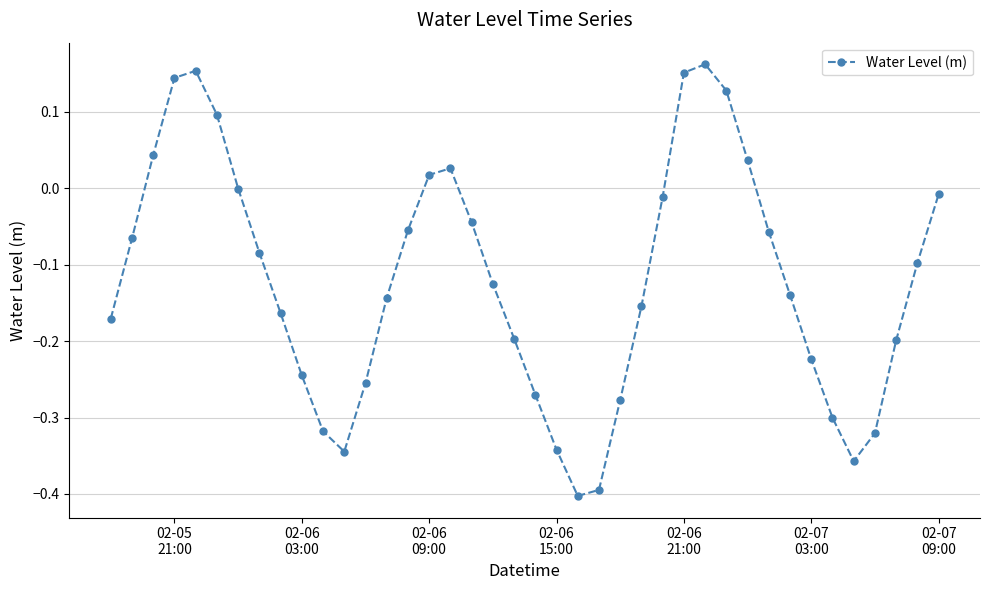

What is the sum of all values?

-4.8